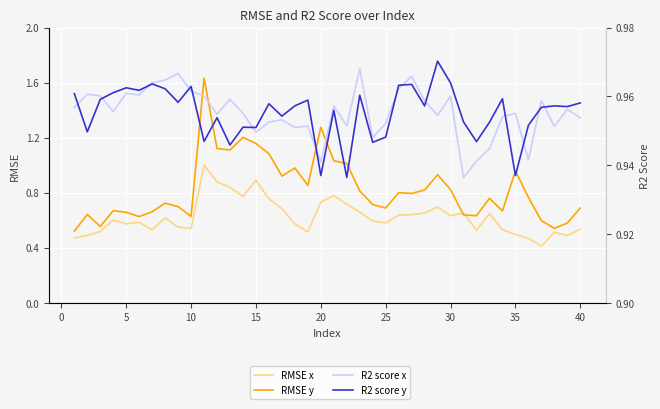

Reading left to right, transcribe all the data shown in this chart.

RMSE x: 0.5	0.5	0.5	0.6	0.6	0.6	0.5	0.6	0.6	0.5	1.0	0.9	0.8	0.8	0.9	0.8	0.7	0.6	0.5	0.7	0.8	0.7	0.7	0.6	0.6	0.6	0.6	0.7	0.7	0.6	0.7	0.5	0.6	0.5	0.5	0.5	0.4	0.5	0.5	0.5
RMSE y: 0.5	0.6	0.6	0.7	0.7	0.6	0.7	0.7	0.7	0.6	1.6	1.1	1.1	1.2	1.2	1.1	0.9	1.0	0.9	1.3	1.0	1.0	0.8	0.7	0.7	0.8	0.8	0.8	0.9	0.8	0.6	0.6	0.8	0.7	1.0	0.8	0.6	0.5	0.6	0.7
R2 score x: 1.0	1.0	1.0	1.0	1.0	1.0	1.0	1.0	1.0	1.0	1.0	1.0	1.0	1.0	0.9	1.0	1.0	1.0	1.0	0.9	1.0	1.0	1.0	0.9	1.0	1.0	1.0	1.0	1.0	1.0	0.9	0.9	0.9	1.0	1.0	0.9	1.0	1.0	1.0	1.0
R2 score y: 1.0	0.9	1.0	1.0	1.0	1.0	1.0	1.0	1.0	1.0	0.9	1.0	0.9	1.0	1.0	1.0	1.0	1.0	1.0	0.9	1.0	0.9	1.0	0.9	0.9	1.0	1.0	1.0	1.0	1.0	1.0	0.9	1.0	1.0	0.9	1.0	1.0	1.0	1.0	1.0